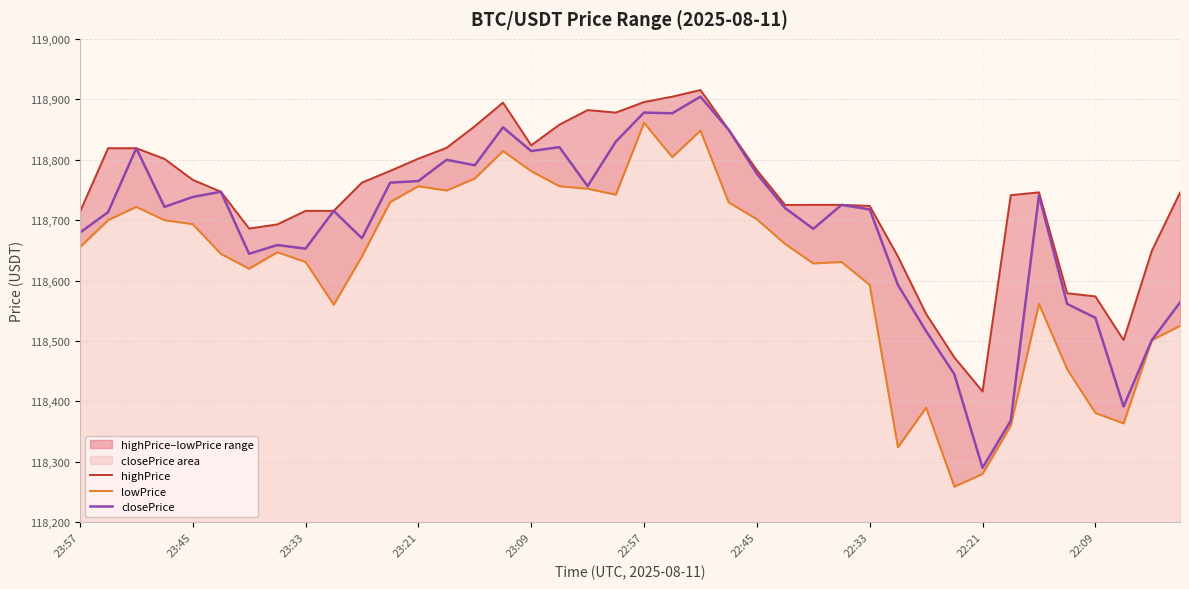

What is the sum of all closePrice values?

4747596.2